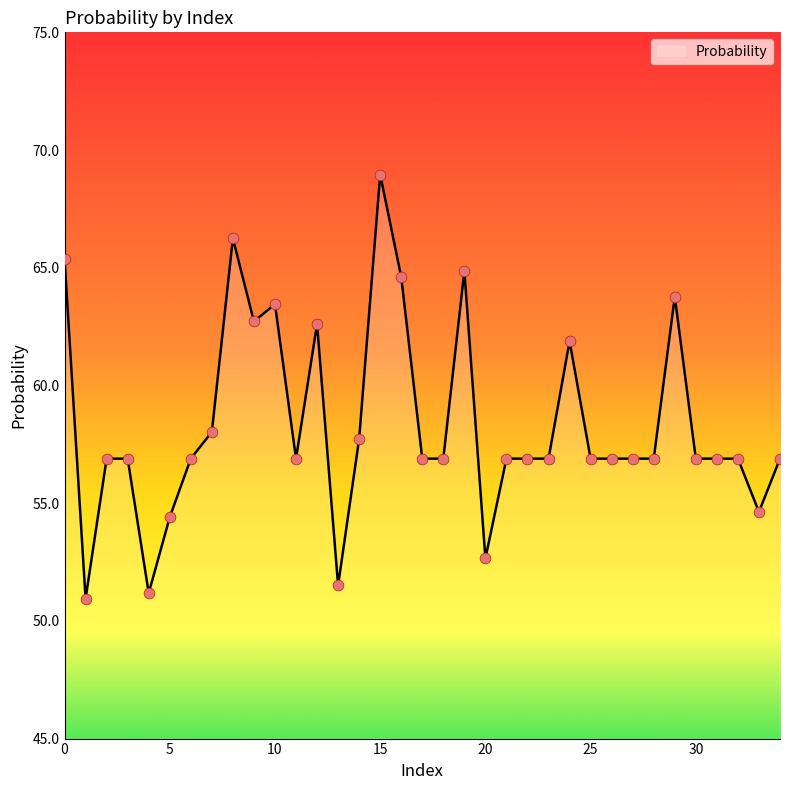

What is the minimum value shown in the chart?

50.9